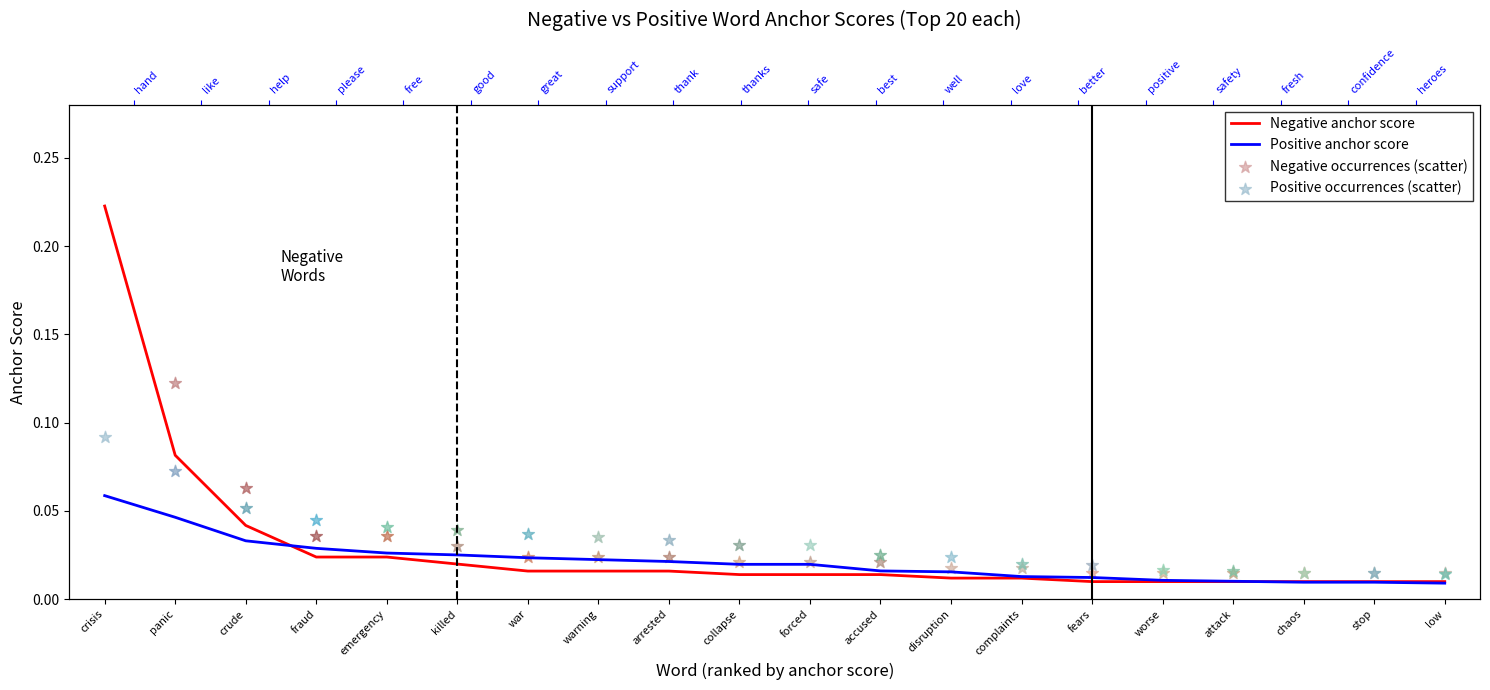

Which series reaches the maximum Y coordinate?

Negative anchor score